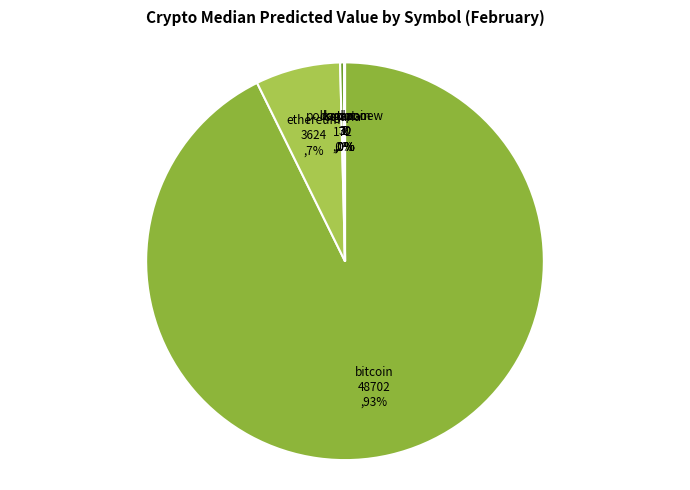

Which slice represents more than half of the pie?

bitcoin